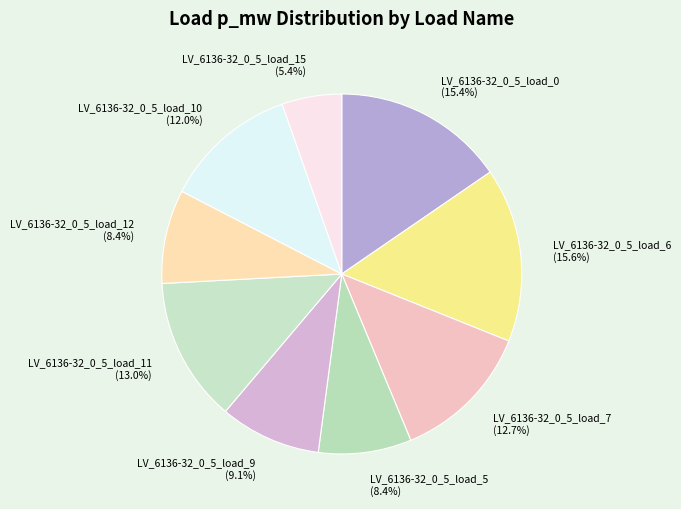

What is the total percentage of LV_6136-32_0_5_load_6 (15.6%) and LV_6136-32_0_5_load_5 (8.4%)?

24.0%